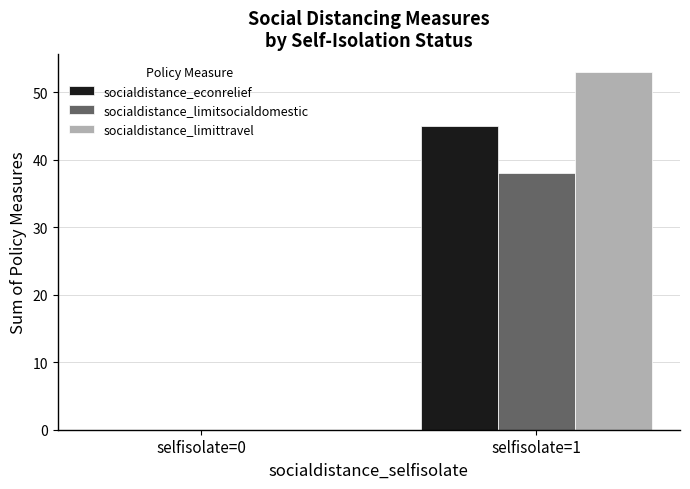

Are the bars grouped side by side (vs. stacked)?

Yes